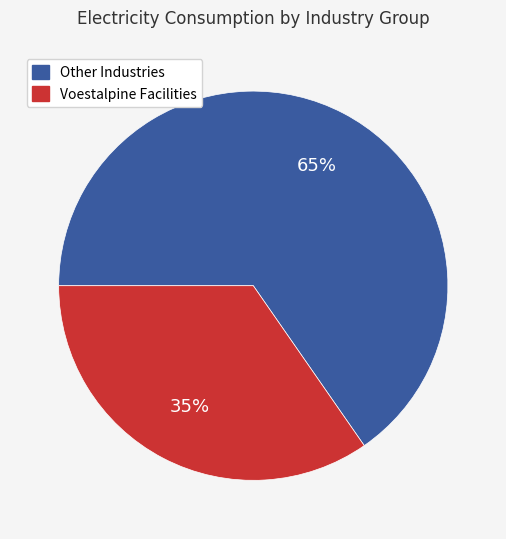

How many segments does this pie chart have?

2